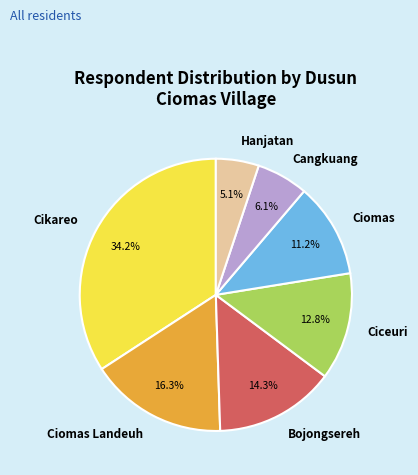

Combined, do Cangkuang and Ciceuri account for over 50%?

No